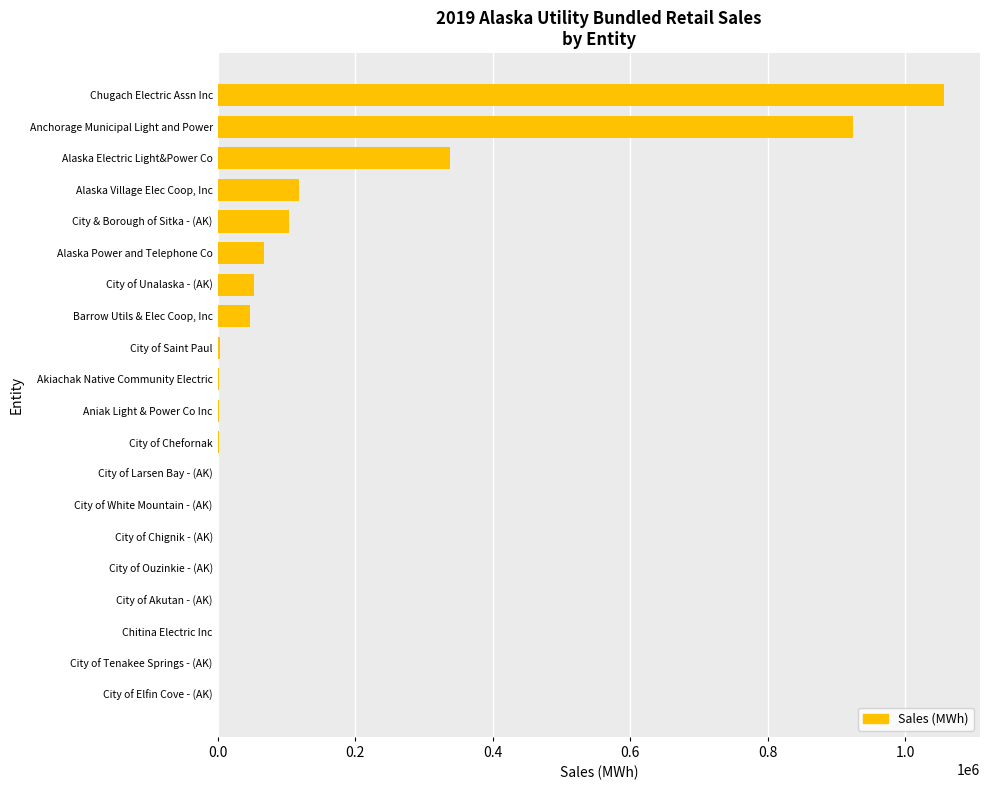

What is the change in value from Barrow Utils & Elec Coop, Inc to Anchorage Municipal Light and Power?

+875861